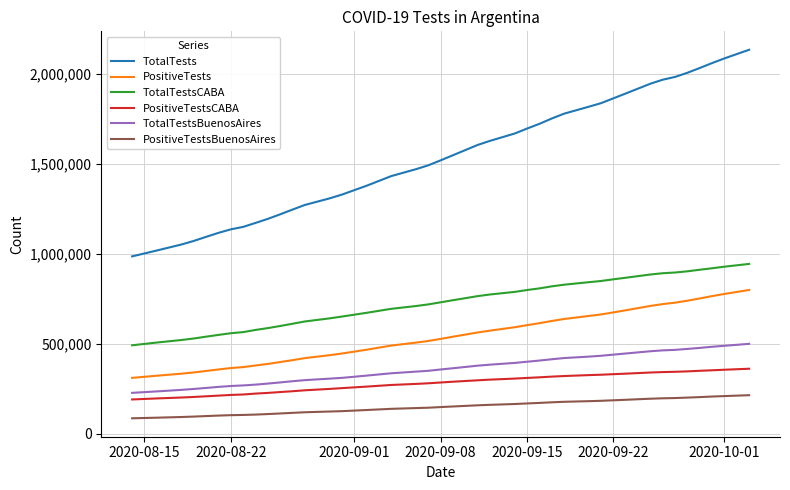

True or false: TotalTestsCABA and TotalTestsBuenosAires cross at least once.

False